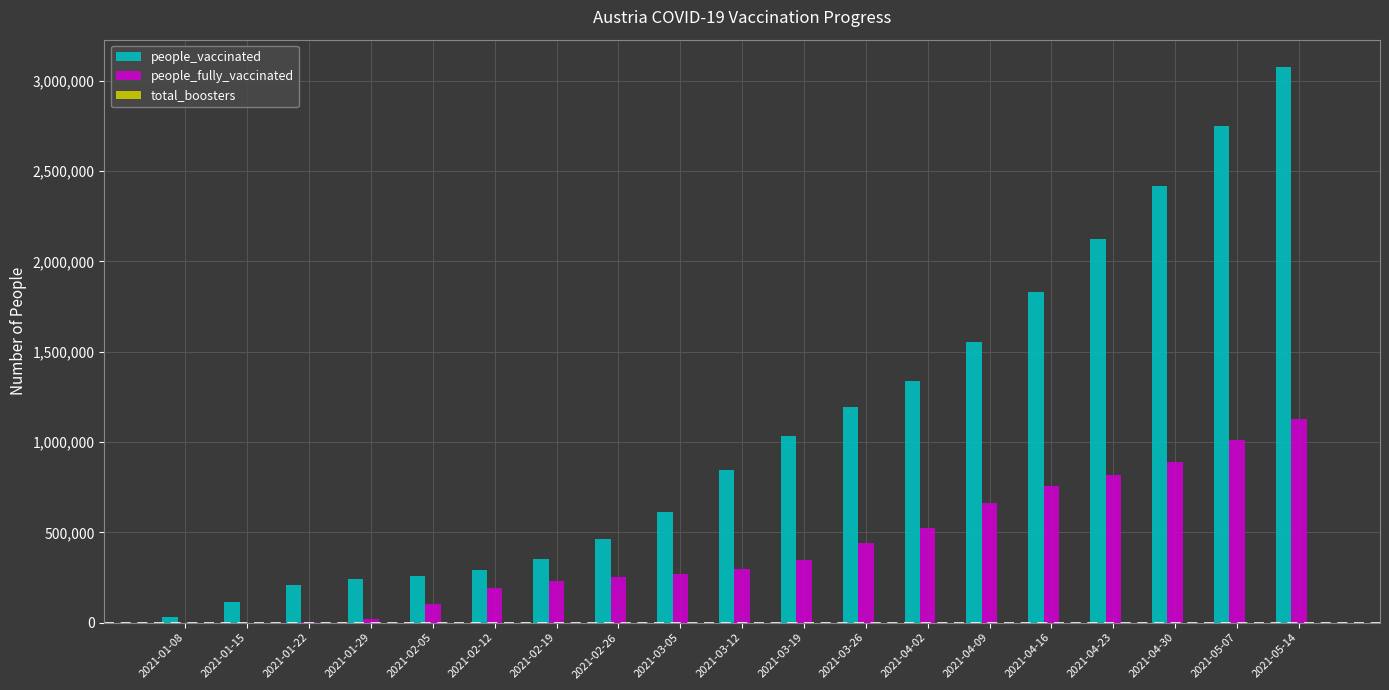

Which series has the largest total across all categories?

people_vaccinated